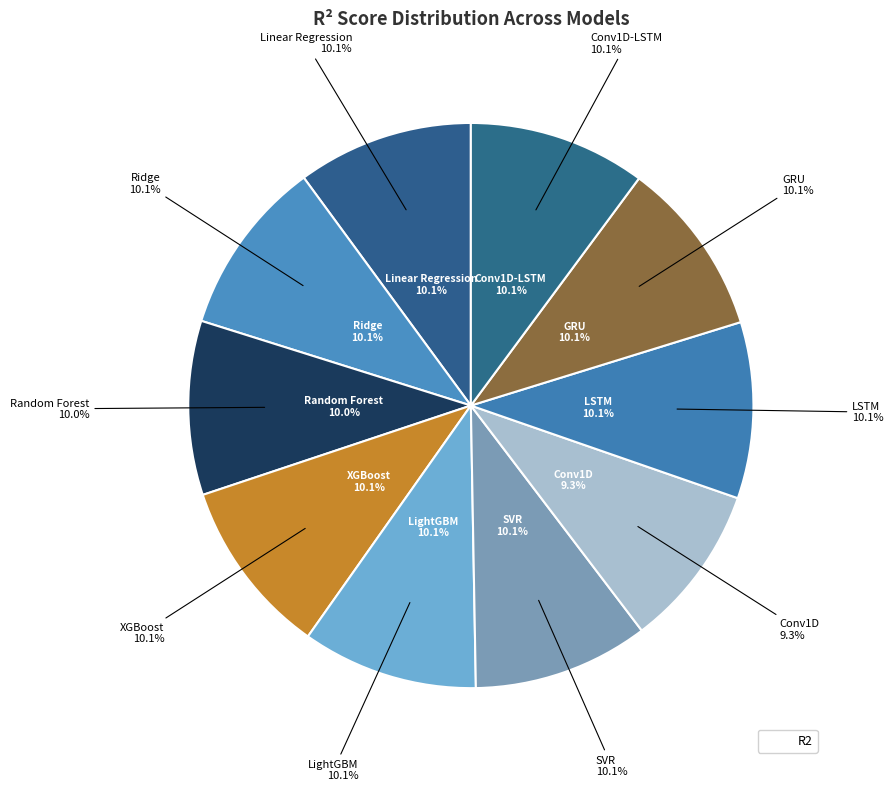

Is there any slice that represents more than half of the pie?

No